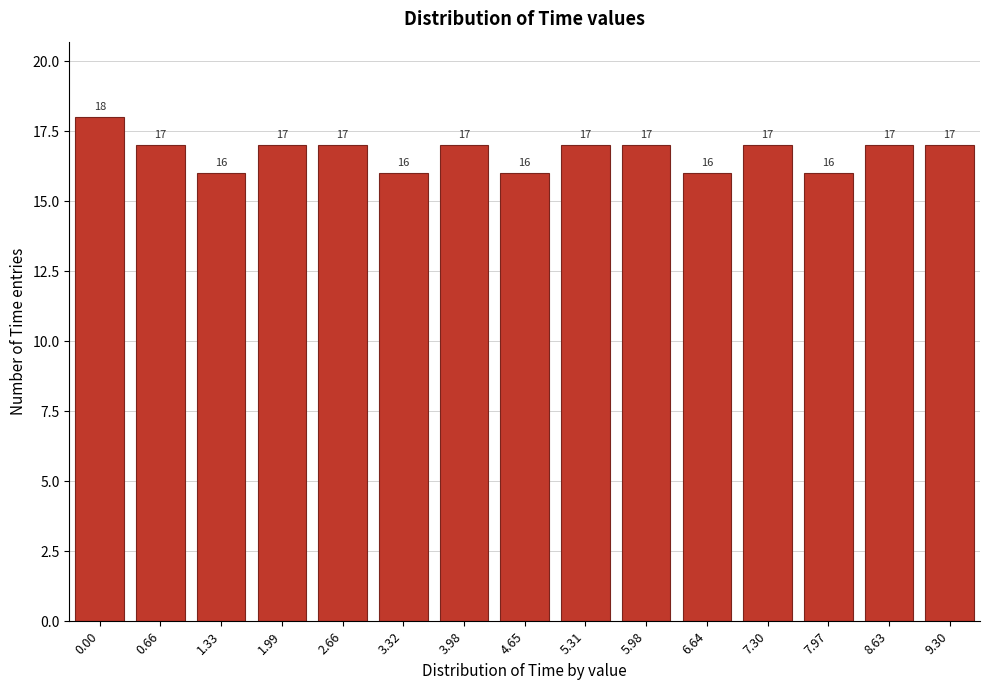

Reading left to right, list all the values displayed in this chart.

18	17	16	17	17	16	17	16	17	17	16	17	16	17	17